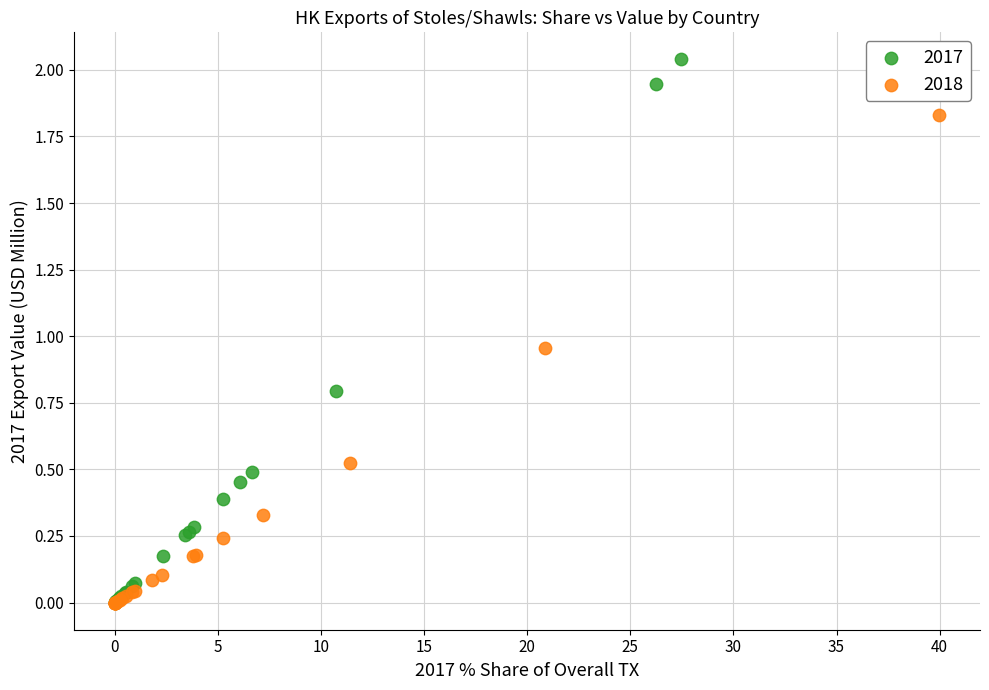

Which series reaches the maximum Y coordinate?

2017